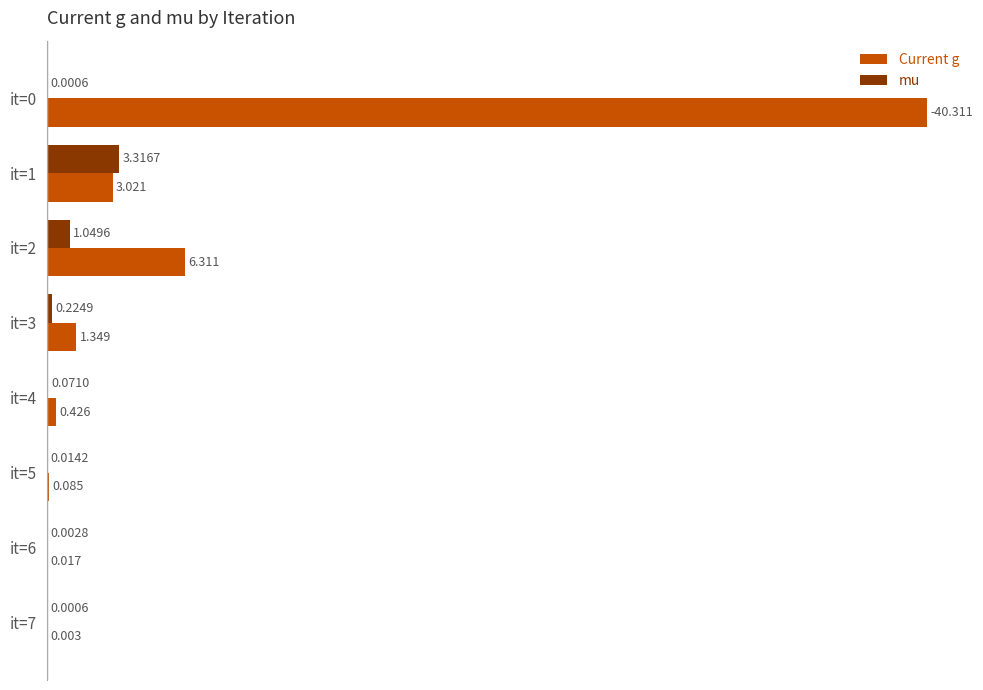

Is the value of mu at it=1 greater than the value of Current g at it=0?

No